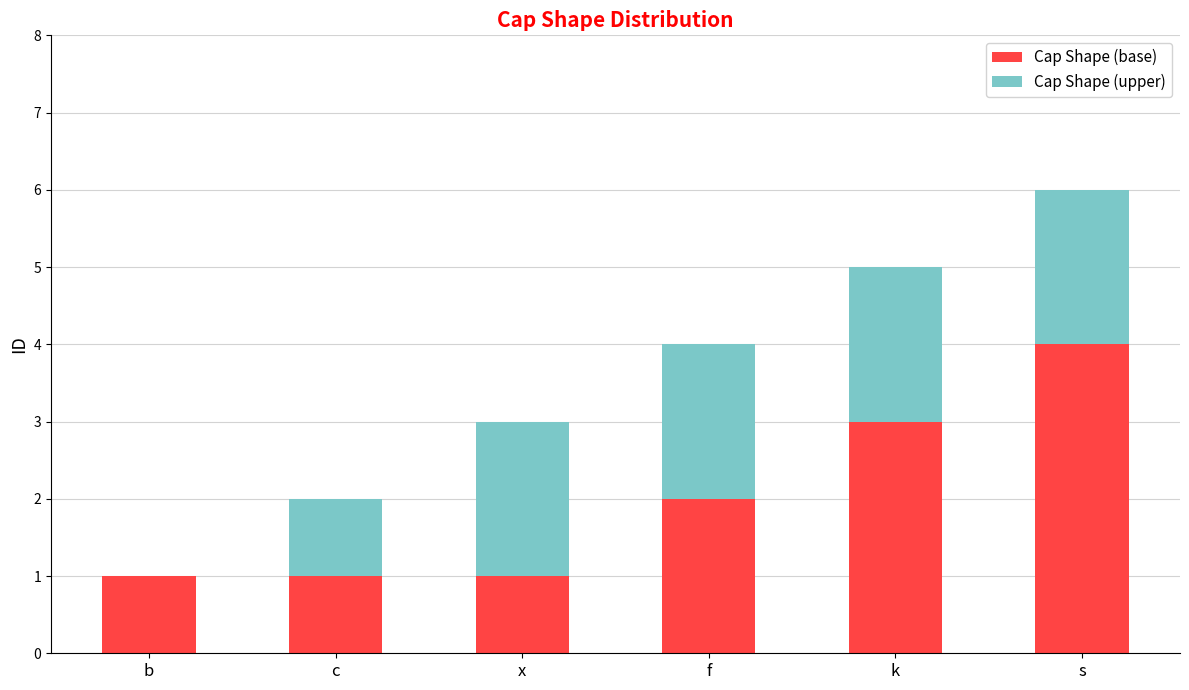

Reading left to right, what are the values for Cap Shape (base)?

b=1	c=1	x=1	f=2	k=3	s=4